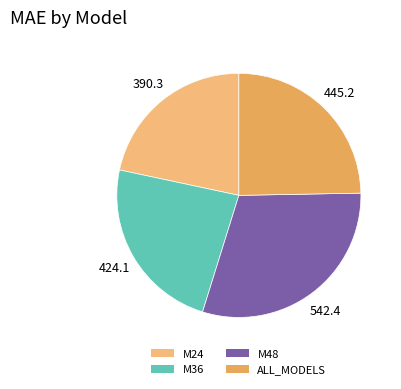

How many slices are in this pie chart?

4